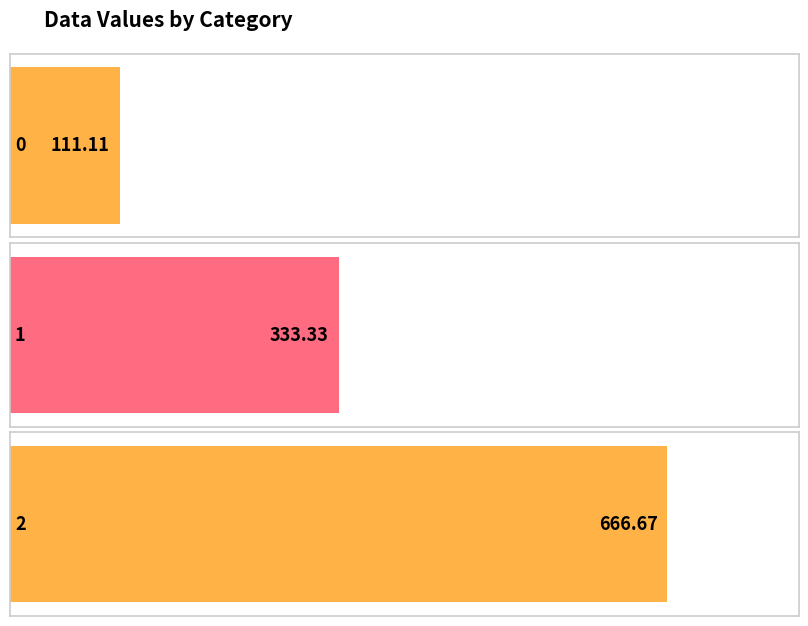

Reading left to right, list all the values displayed in this chart.

0=111.1	1=333.3	2=666.7